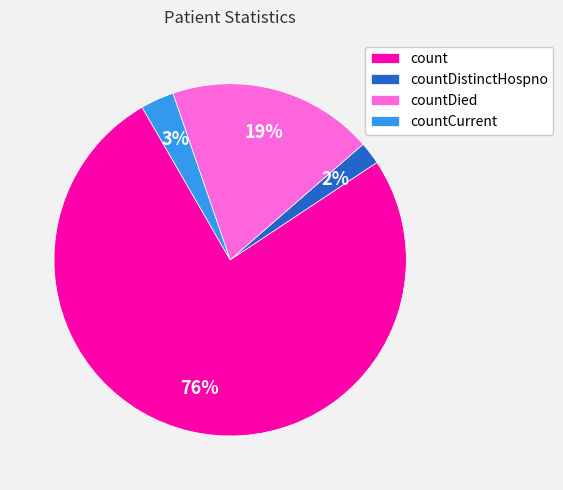

Which slice is the largest?

count